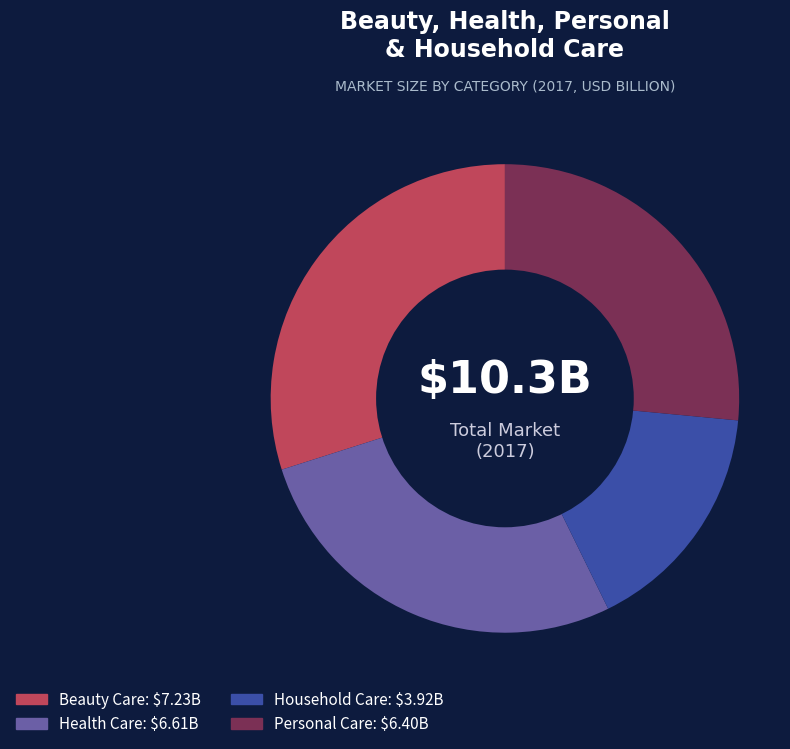

What is the largest slice in the pie chart?

Beauty Care